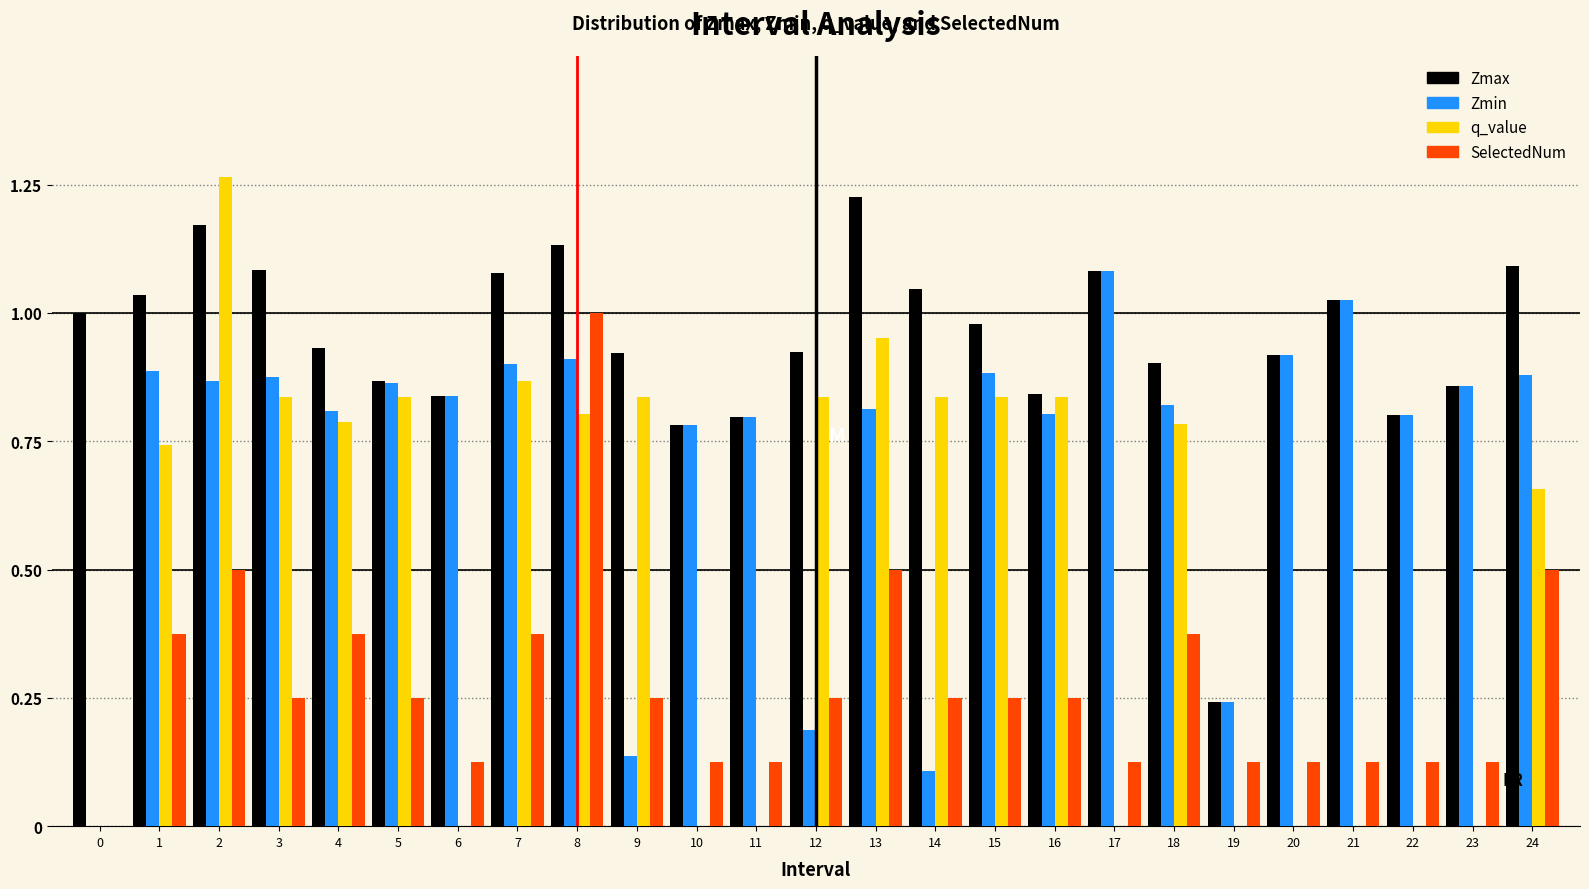

Which series has the largest total across all categories?

Zmax